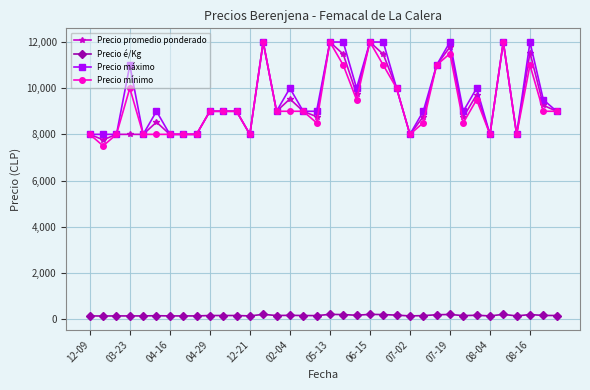

What is the maximum value shown in the chart?

12000